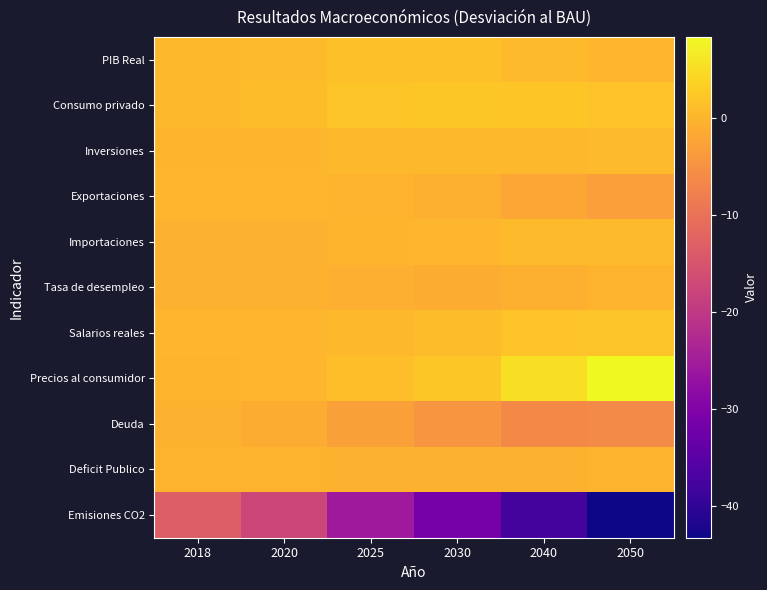

Rank the series at 2020 from lowest to highest value.

Emisiones CO2, Deuda, Tasa de desempleo, Importaciones, Deficit Publico, Inversiones, Salarios reales, Exportaciones, Precios al consumidor, PIB Real, Consumo privado